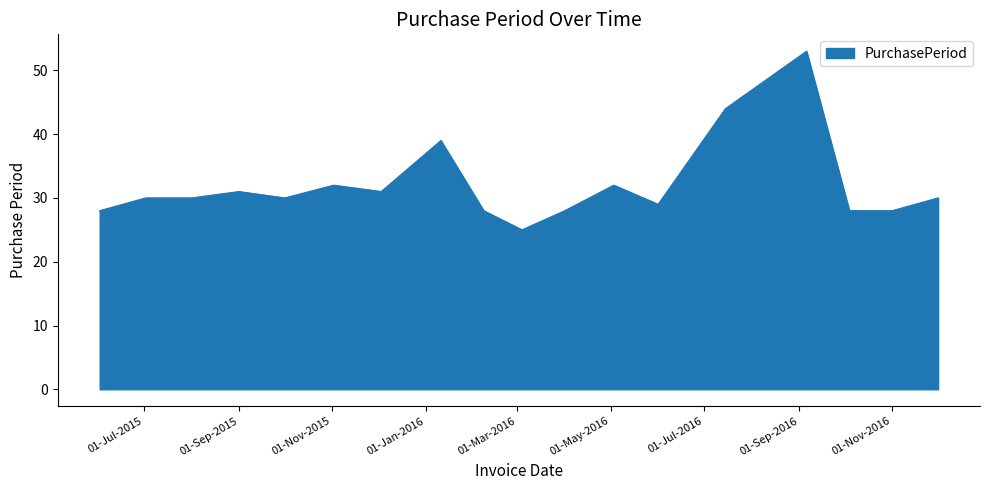

What is the minimum value shown in the chart?

25